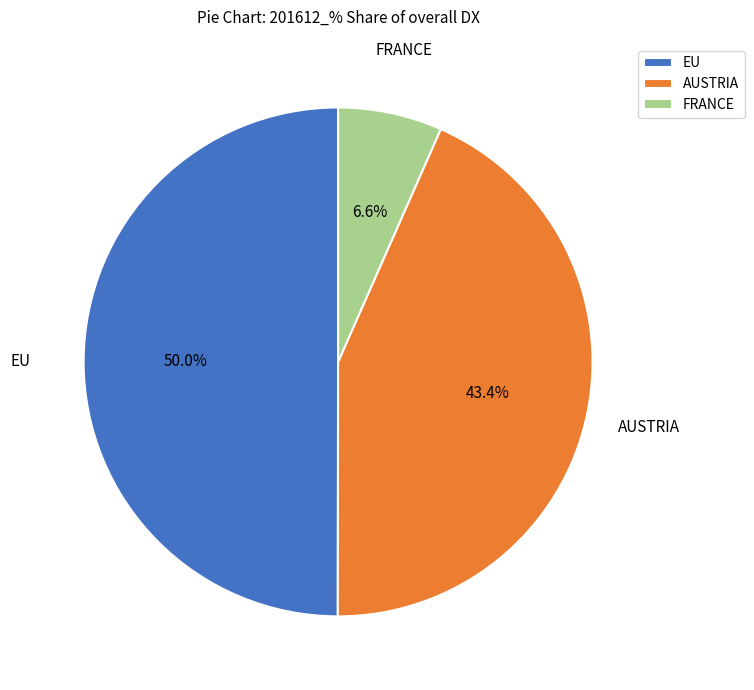

How many segments does this pie chart have?

3